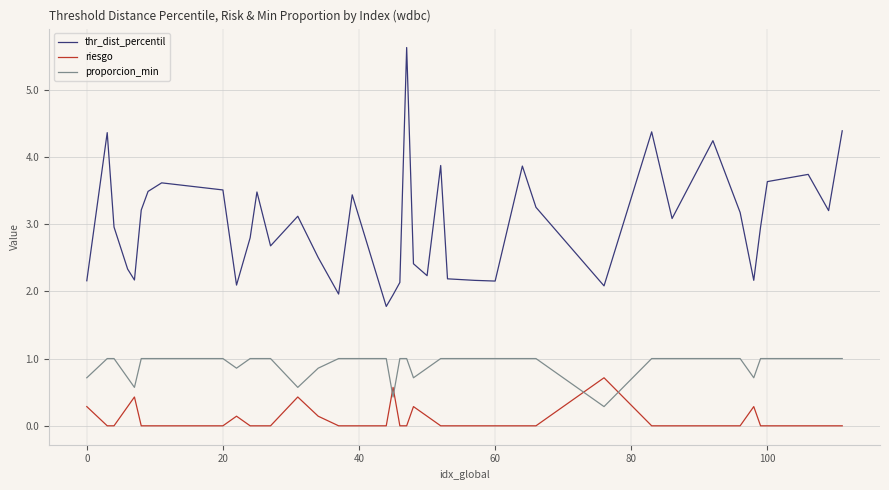

Which series has the widest spread of values?

thr_dist_percentil